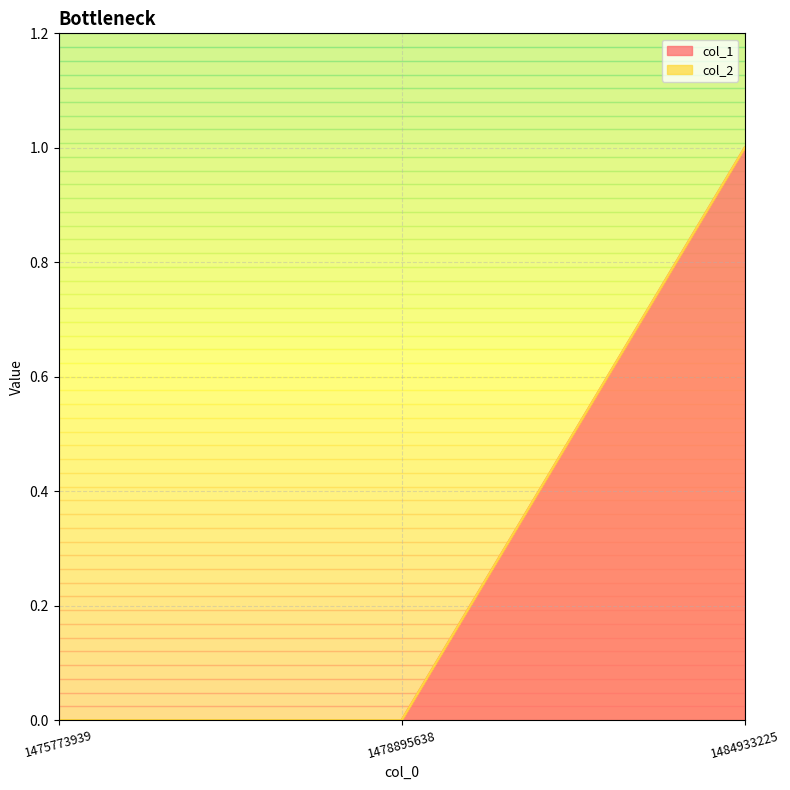

Rank the categories by value from highest to lowest.

1484933225, 1475773939, 1478895638